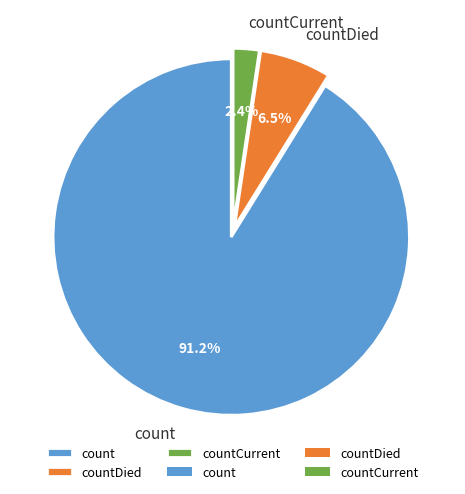

What is the ratio of the value at countCurrent to the value at countDied?

0.4